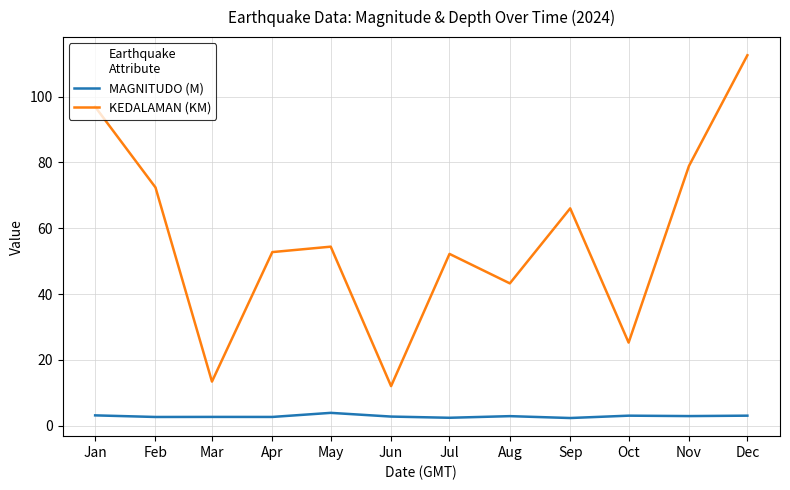

What are all the series names shown in the legend?

MAGNITUDO (M), KEDALAMAN (KM)